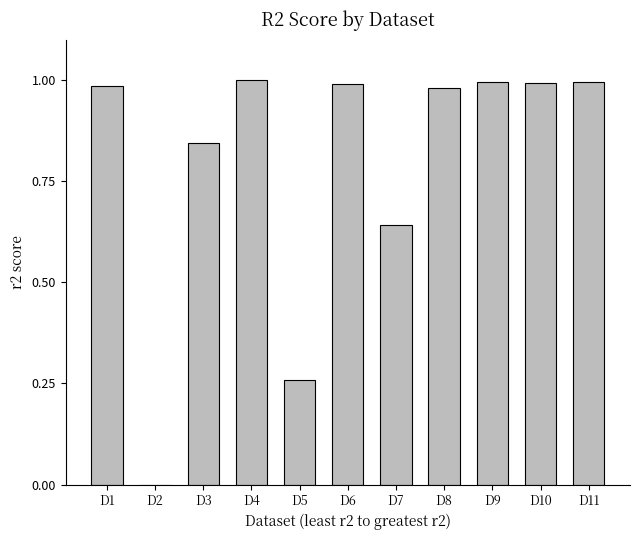

How many categories are shown in the chart?

11